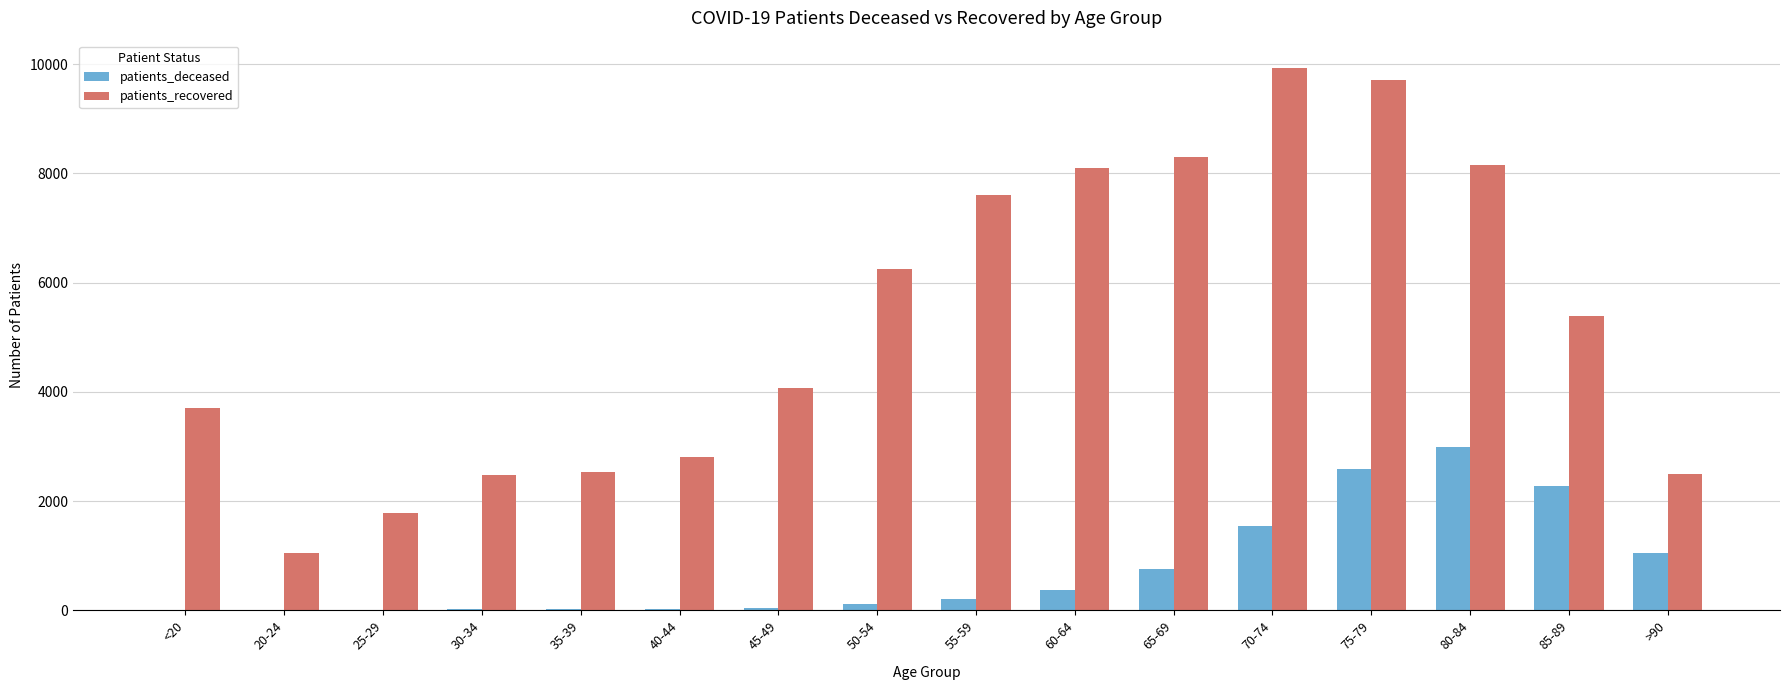

Between 25-29 and 70-74, which series saw the biggest shift?

patients_recovered